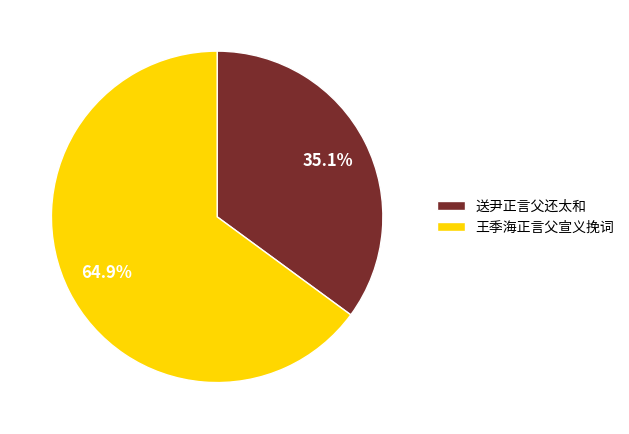

Count the number of slices in the pie.

2